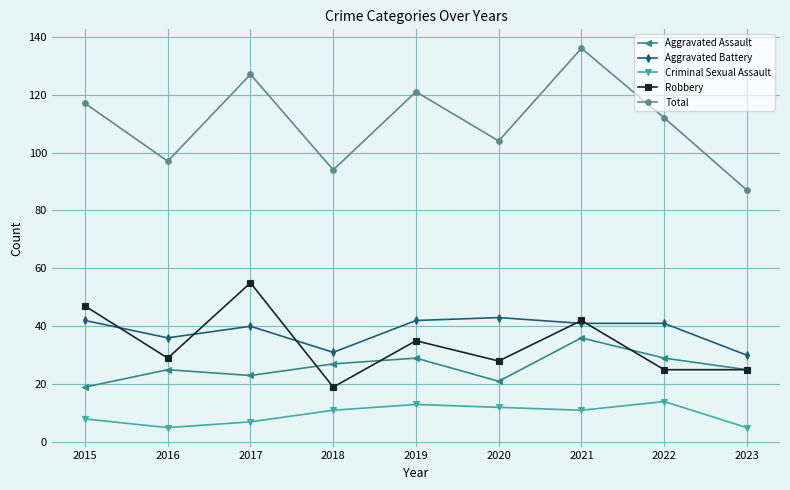

List the series in order of their peak value, highest first.

Total, Robbery, Aggravated Battery, Aggravated Assault, Criminal Sexual Assault